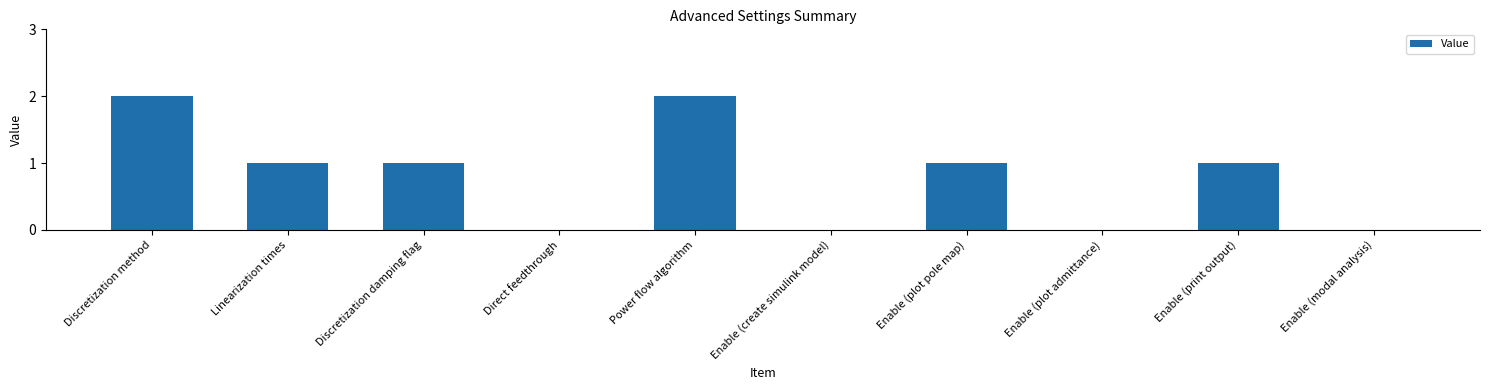

Are the bars grouped side by side (vs. stacked)?

No